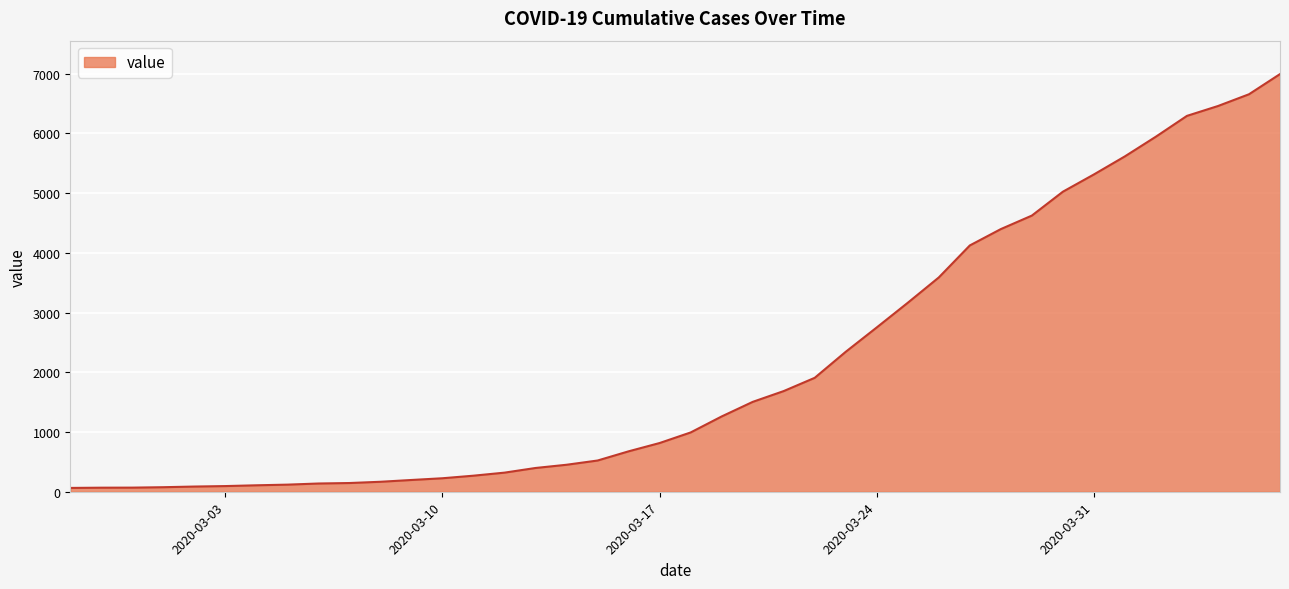

What is the difference between the maximum and minimum values?

6931